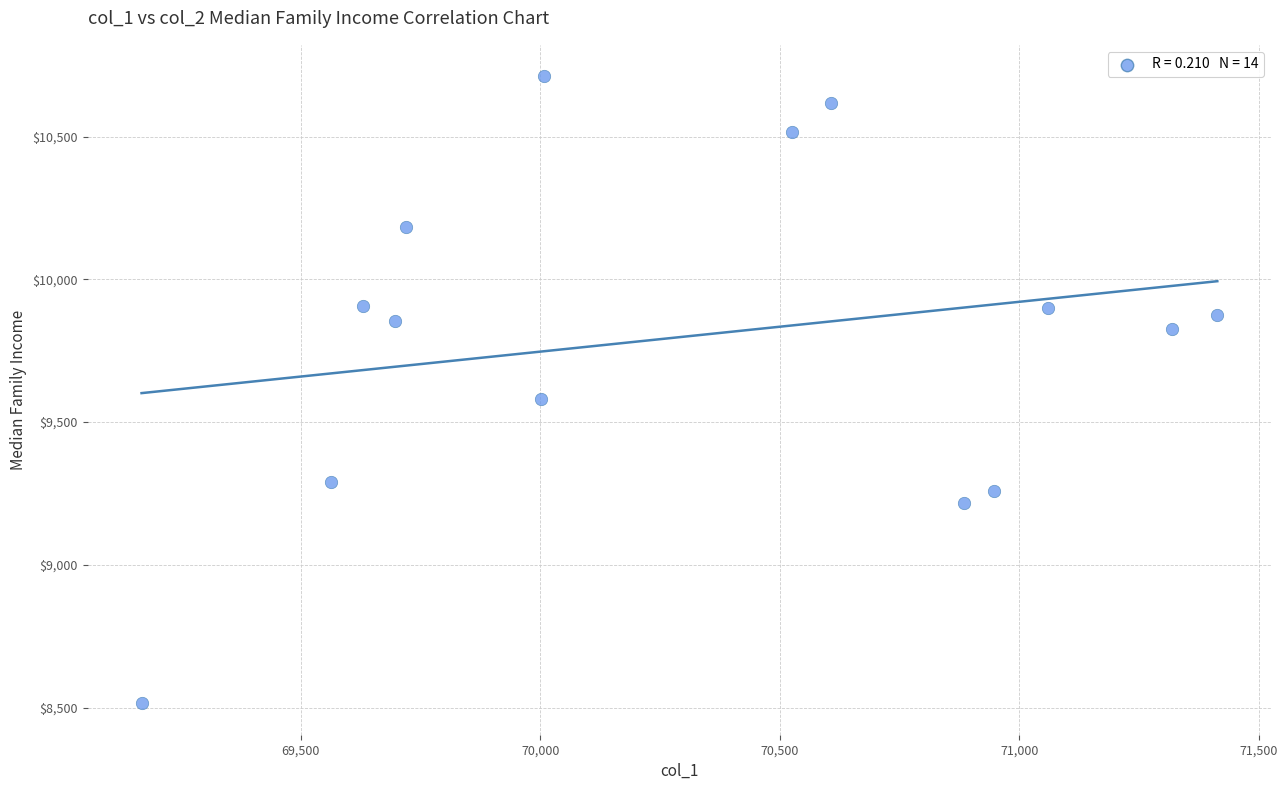

What Y value in the scatter plot is closest to 9612?

9581.9